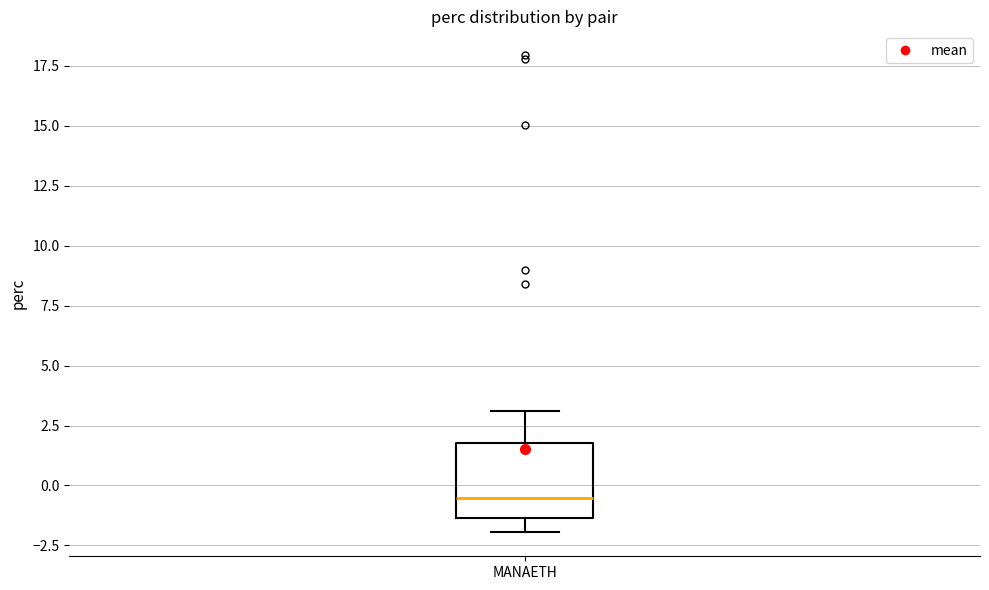

Transcribe this box plot: give where the median line is, the range the box spans, and where the two whiskers end, as read against the y-axis. The values are not printed on the chart, so give them approximately, as read against the axis.

median -0.5, box -1.5 to 2.0, whiskers -2.0 to 3.0